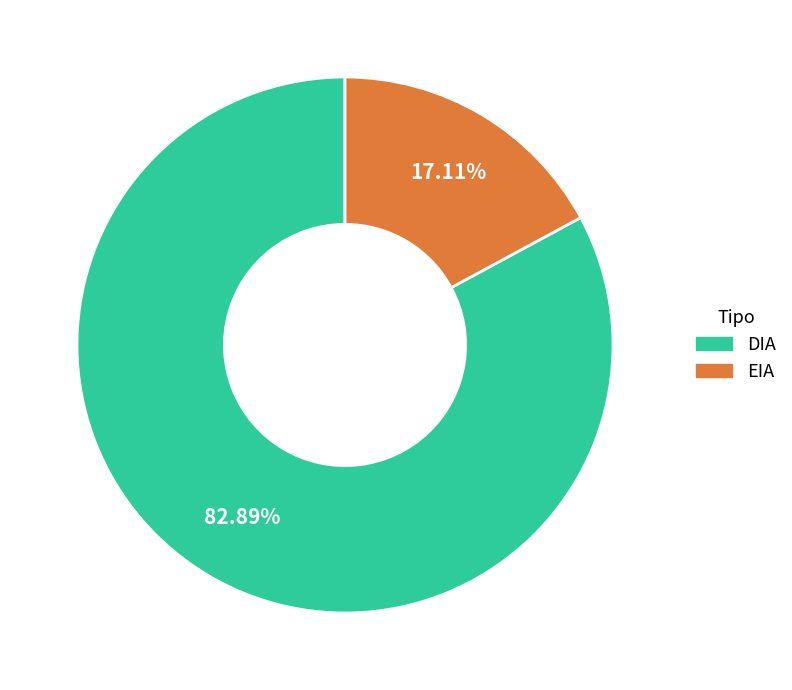

What percentage is the DIA slice, to the nearest percent?

83%